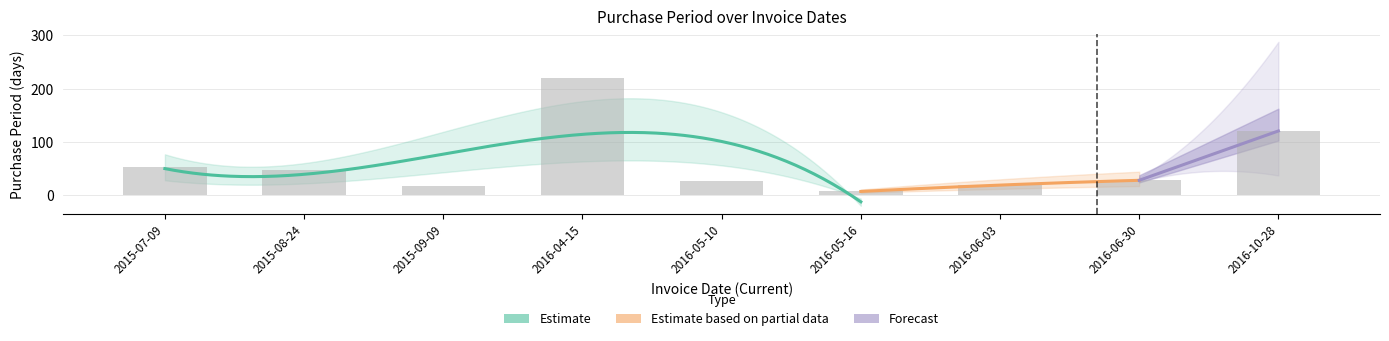

Rank the categories by value from lowest to highest.

2016-05-16, 2015-09-09, 2016-06-03, 2016-05-10, 2016-06-30, 2015-08-24, 2015-07-09, 2016-10-28, 2016-04-15